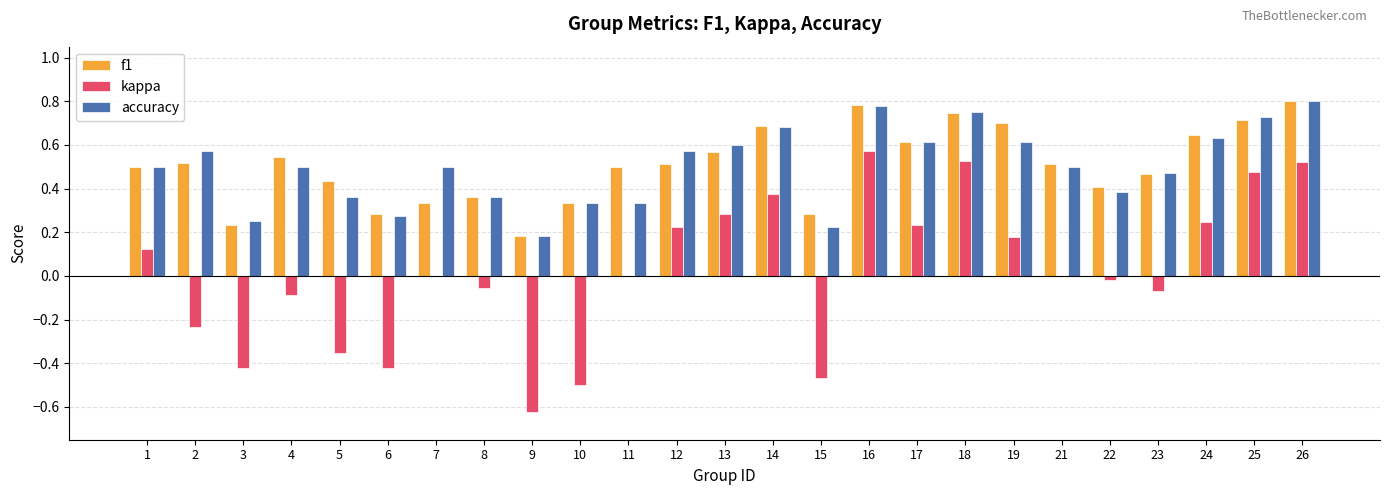

True or false: accuracy has a value of 0.2 at 26.

False